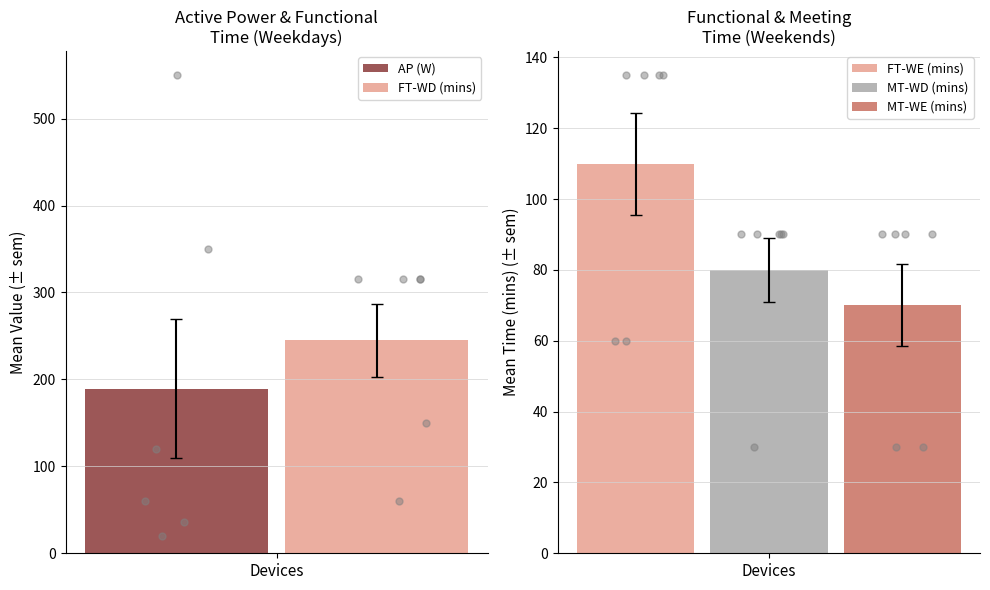

What are all the series names shown in the legend?

AP (W), FT-WD (mins), FT-WE (mins), MT-WD (mins), MT-WE (mins)